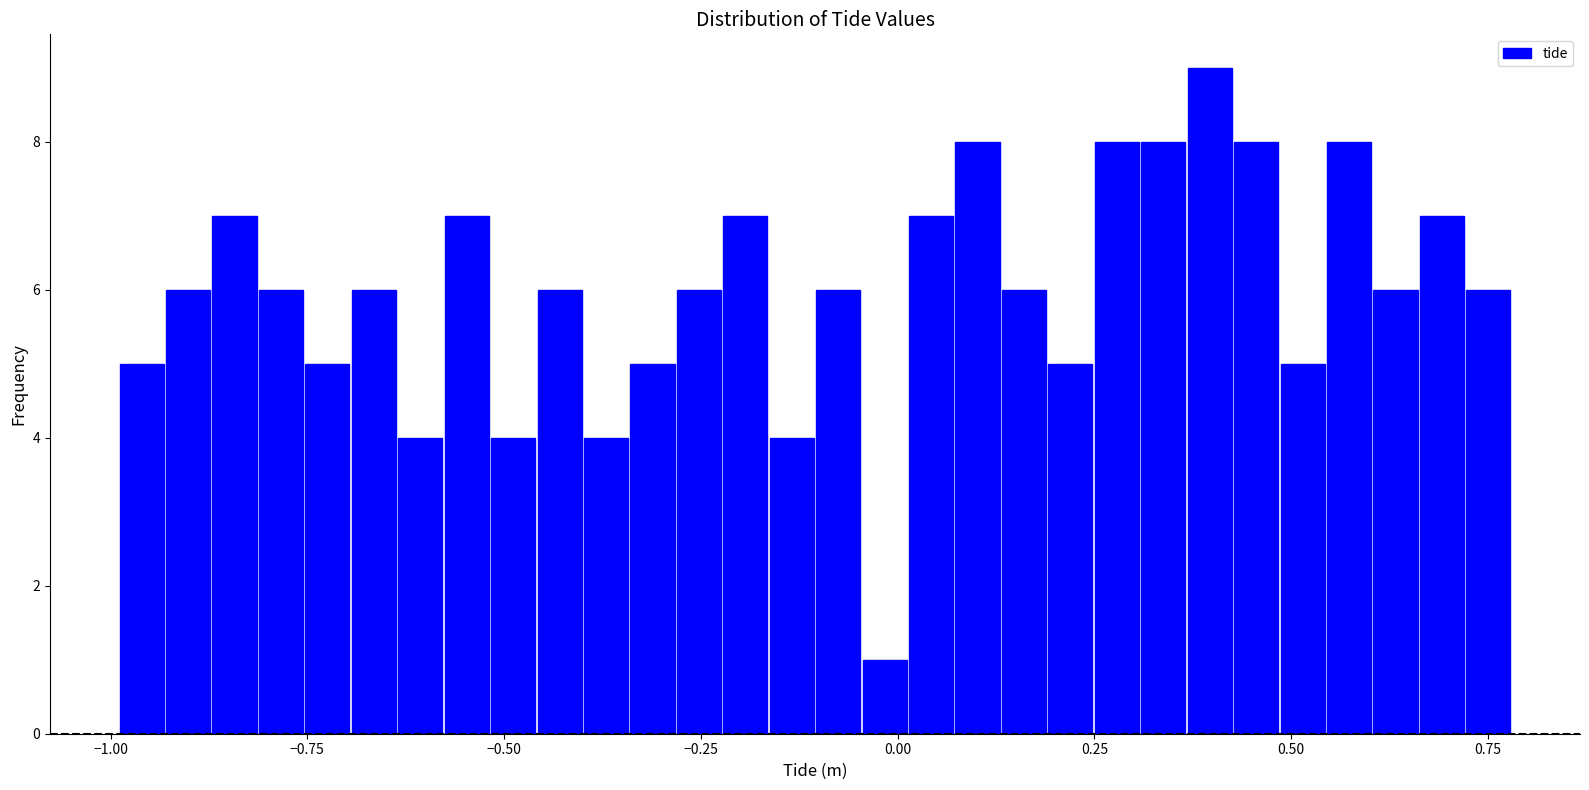

Read against the x-axis, roughly where is the centre of the tallest bar?

0.40